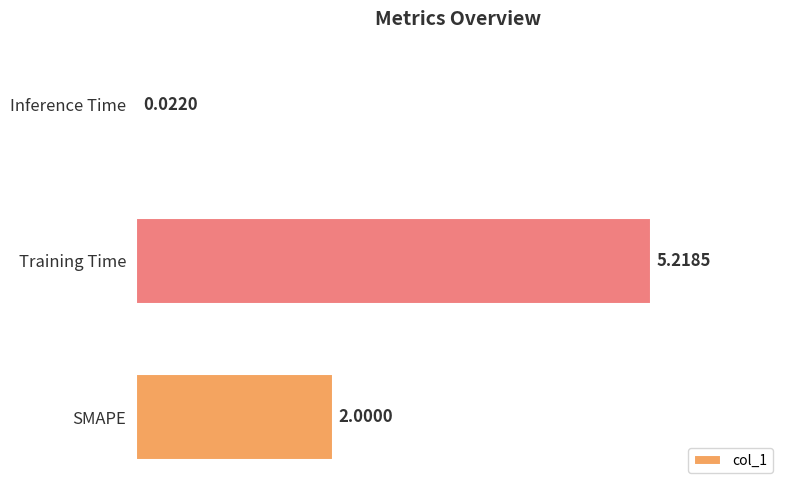

Does the chart contain any negative values?

No